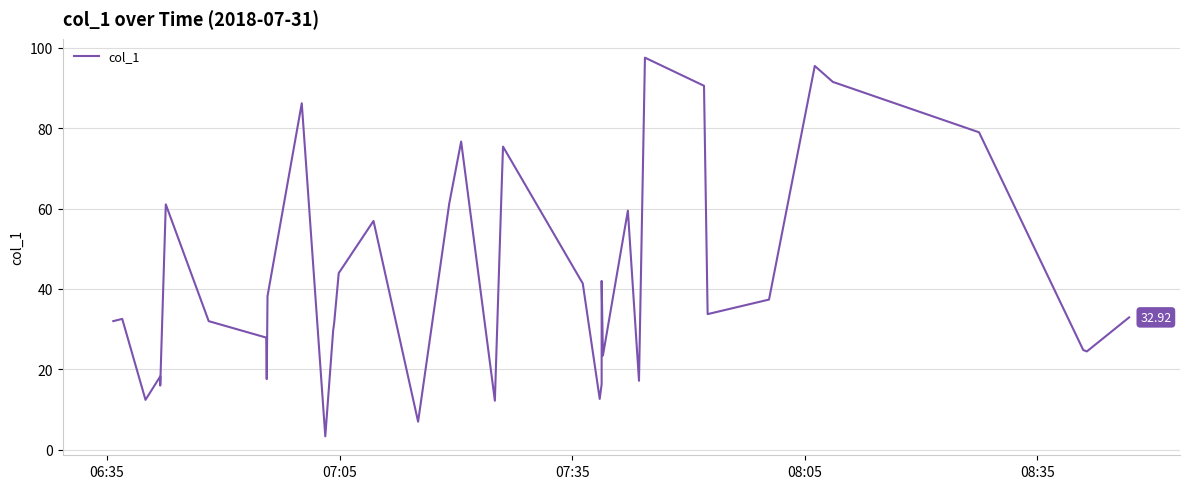

What is the minimum value shown in the chart?

3.3